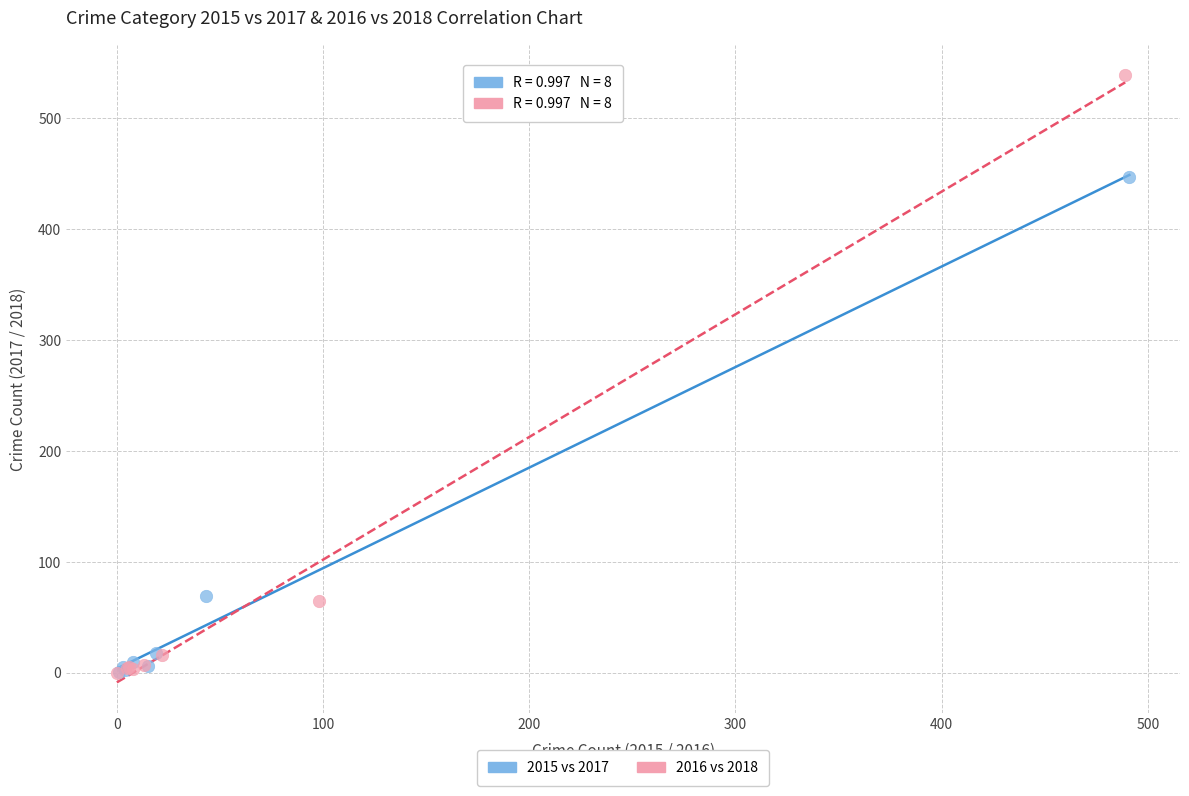

What are all the series names shown in the legend?

2015 vs 2017, 2016 vs 2018